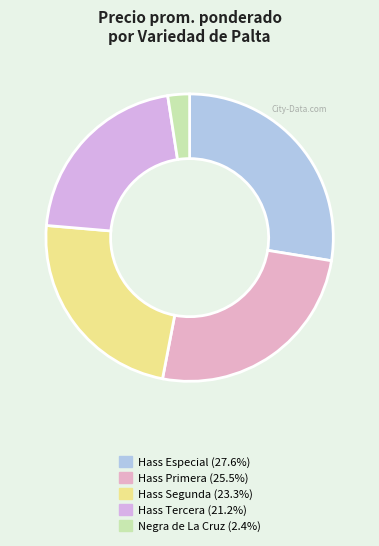

Is there any slice that represents more than half of the pie?

No